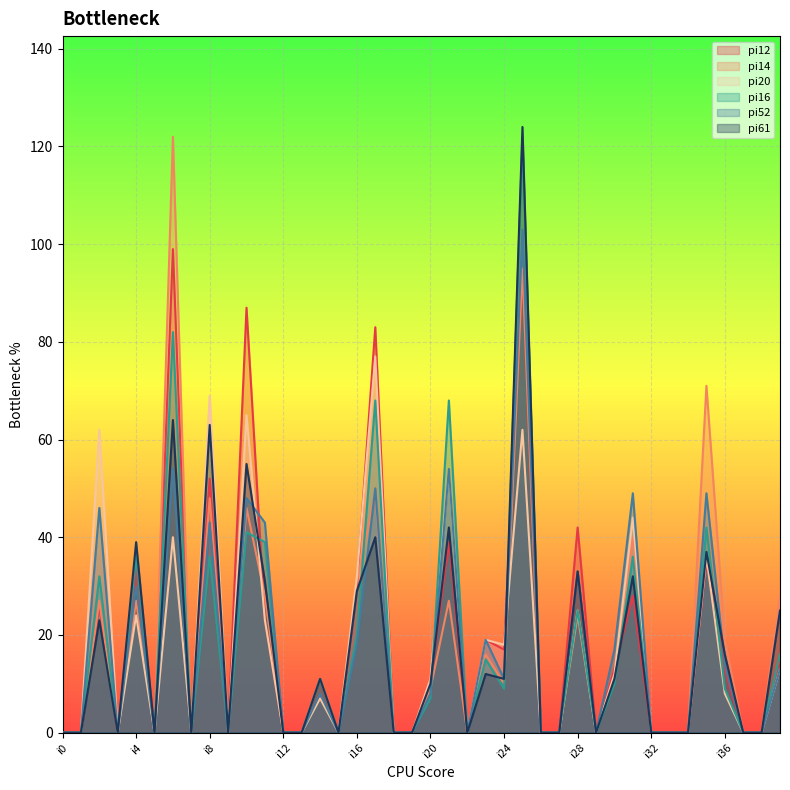

Between i12 and i25, which series saw the biggest shift?

pi61